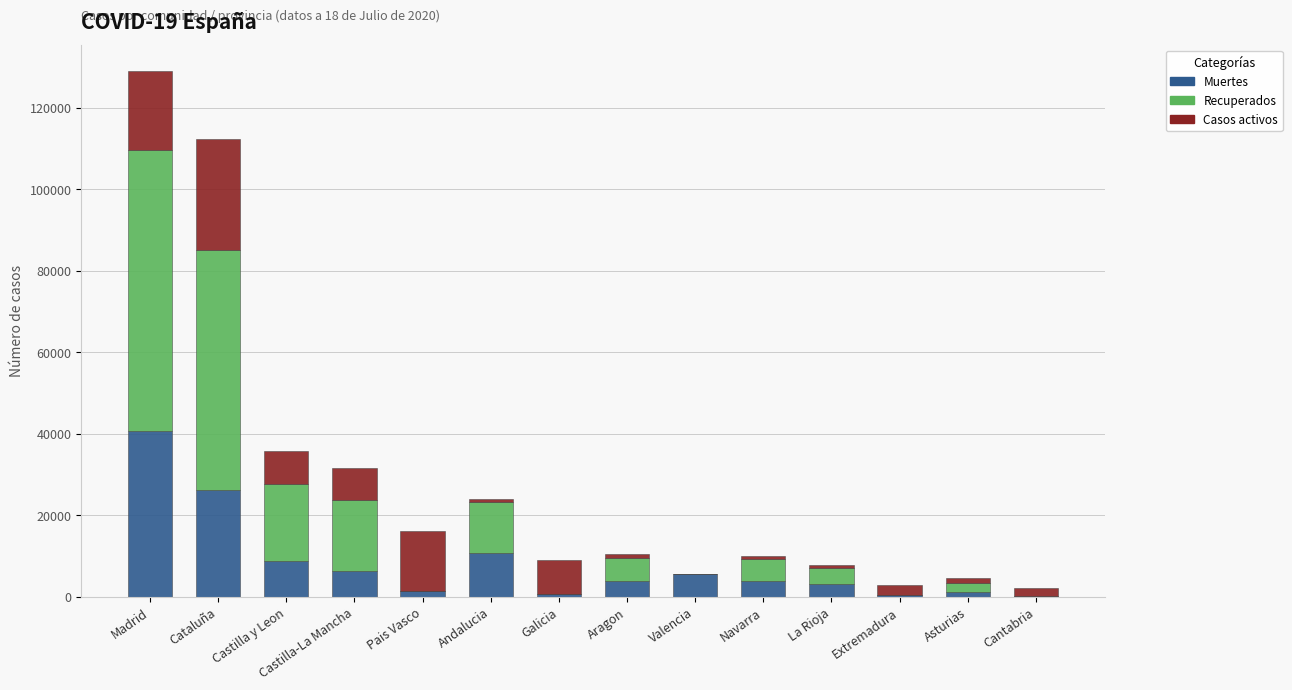

What is the approximate value of Muertes at Galicia?

604